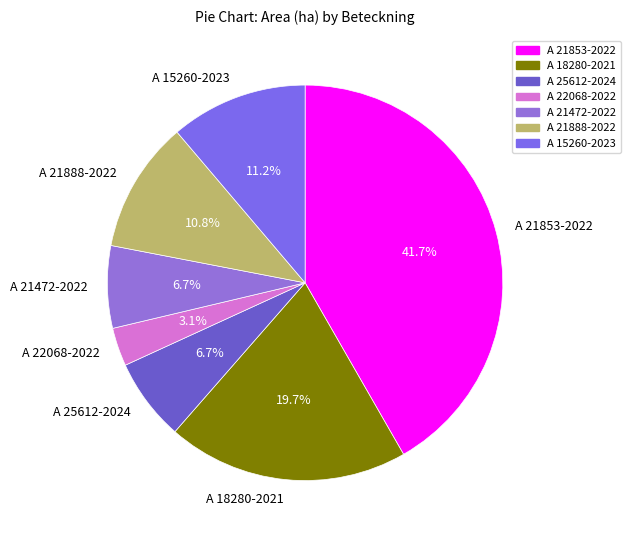

Does A 21472-2022 represent more than half of the total?

No